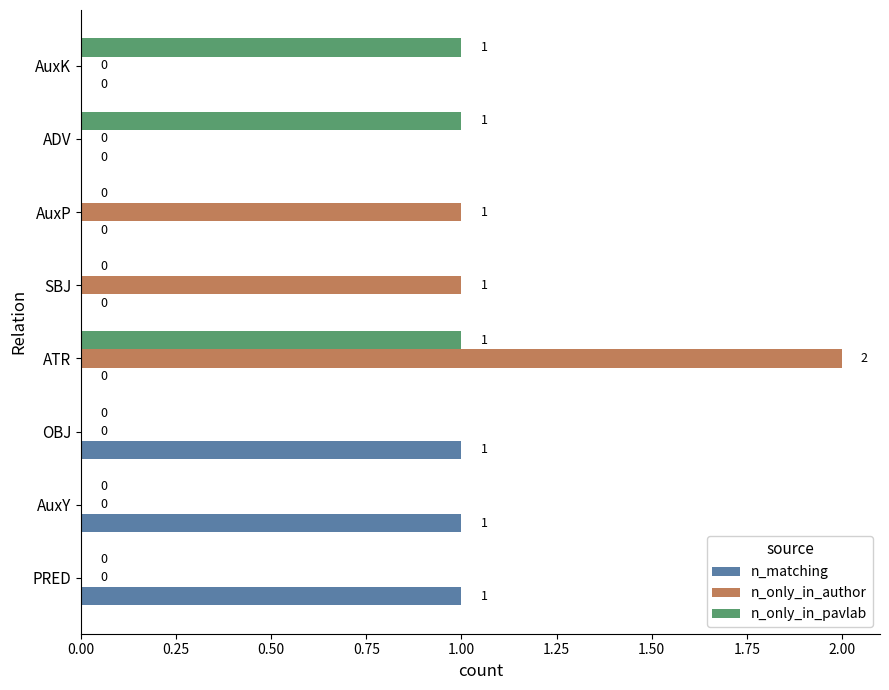

Which series has the largest total across all categories?

n_only_in_author